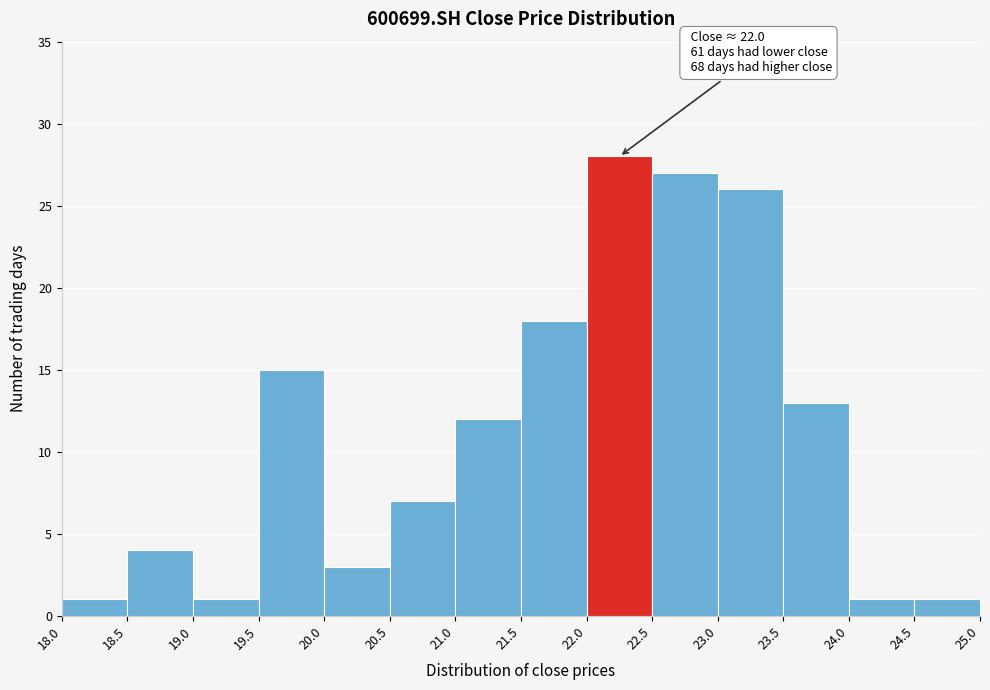

Over which range of the x-axis is the bar tallest?

22.0 to 22.5